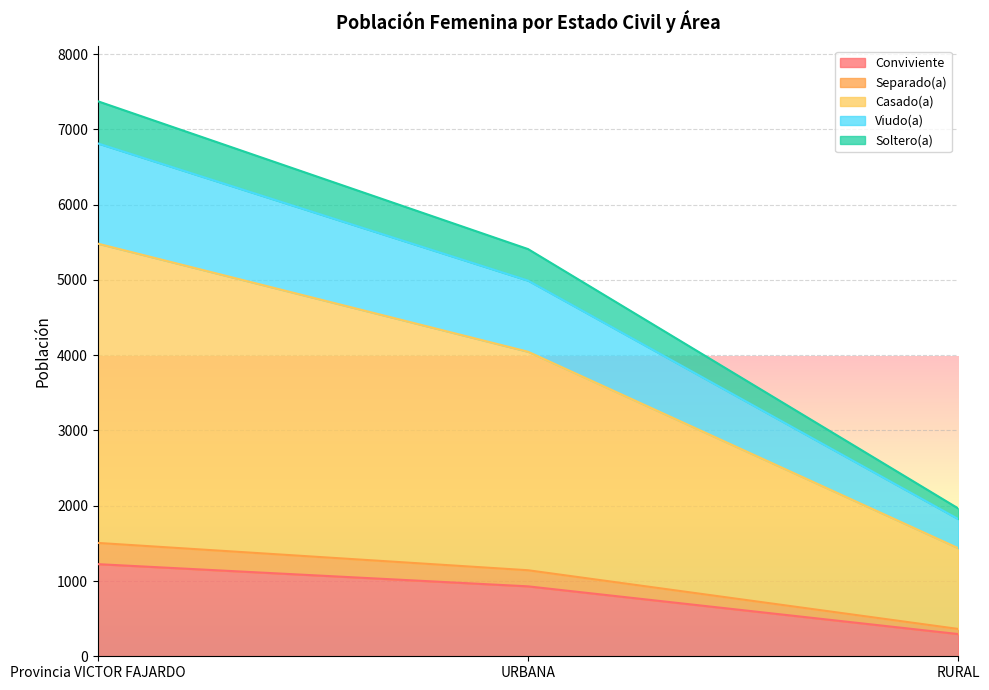

At which label is Viudo(a) closest to 4669?

URBANA